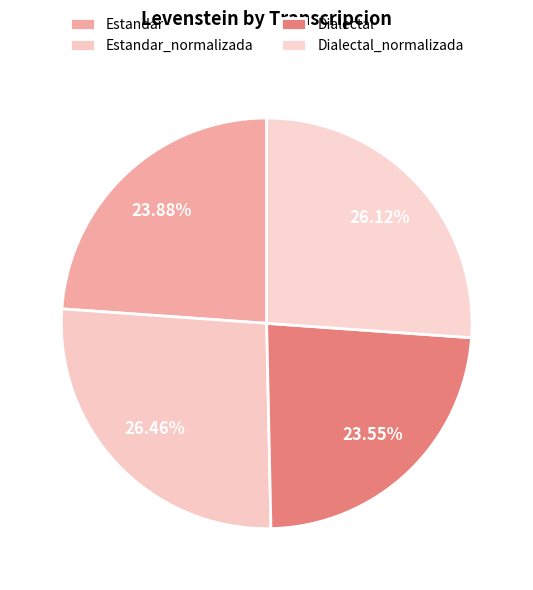

How many slices are in this pie chart?

4